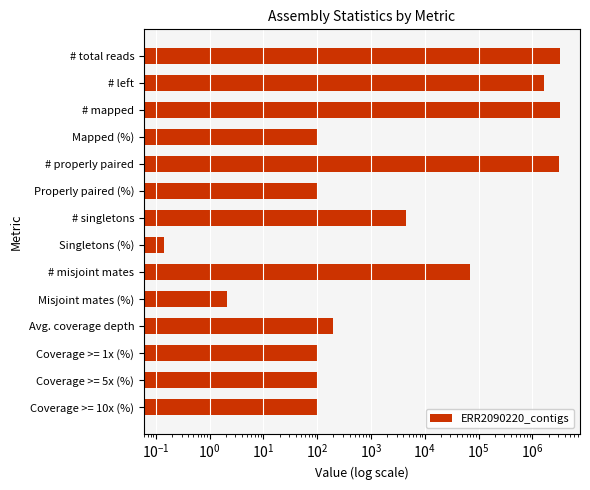

Reading right to left, transcribe all the data shown in this chart.

100.0	100.0	100.0	193.0	2.1	68282.0	0.1	4476.0	97.1	3200038.0	99.8	3288942.0	1644280.0	3297026.0